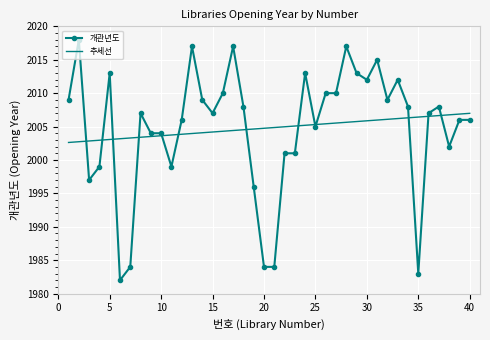

True or false: 추세선 and 개관년도 cross at least once.

True